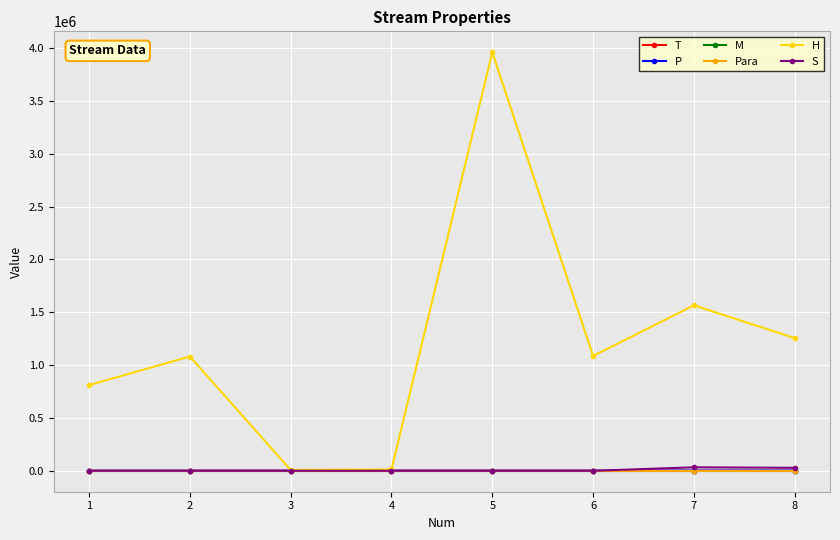

At which category is the sum across all series the highest?

5